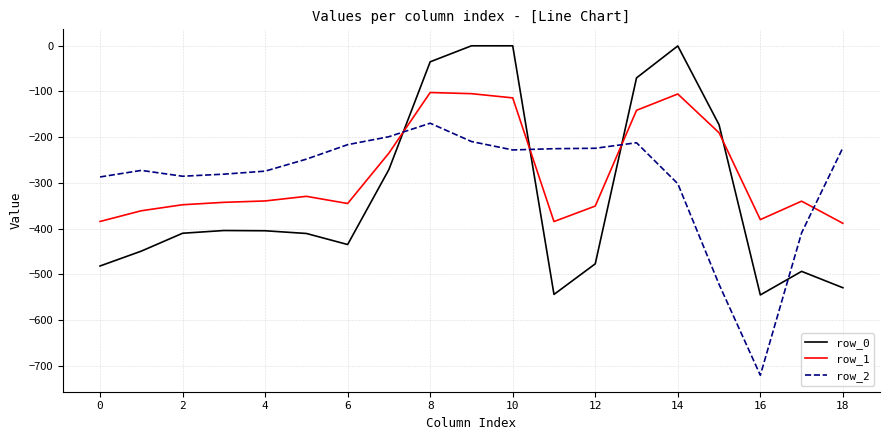

List the series in order of their peak value, lowest first.

row_2, row_1, row_0